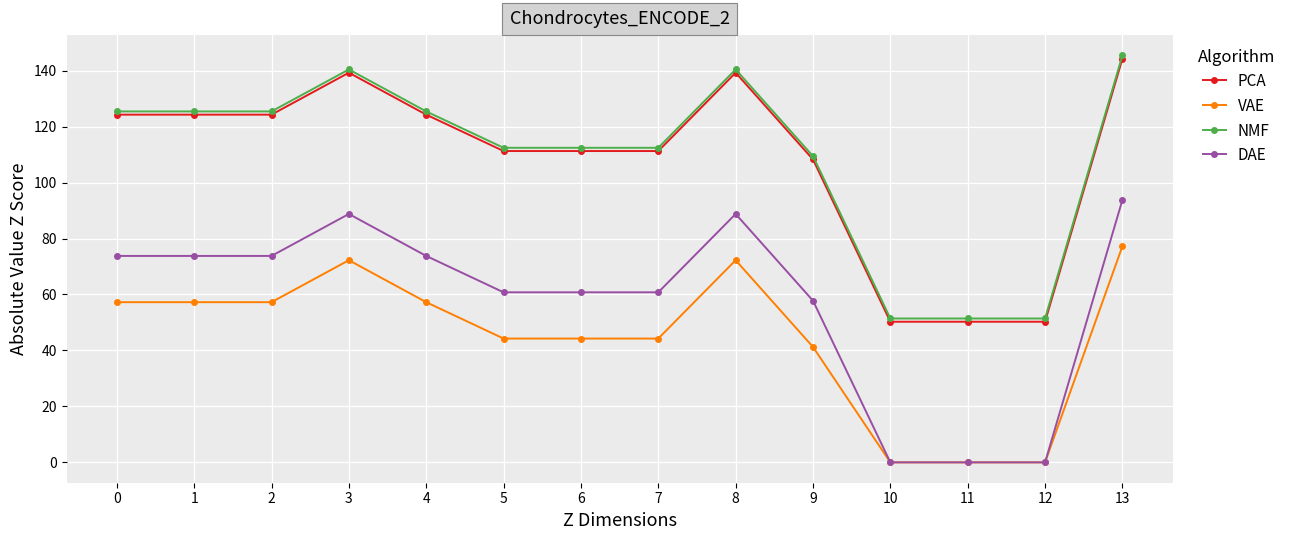

How many lines are shown in the chart?

4